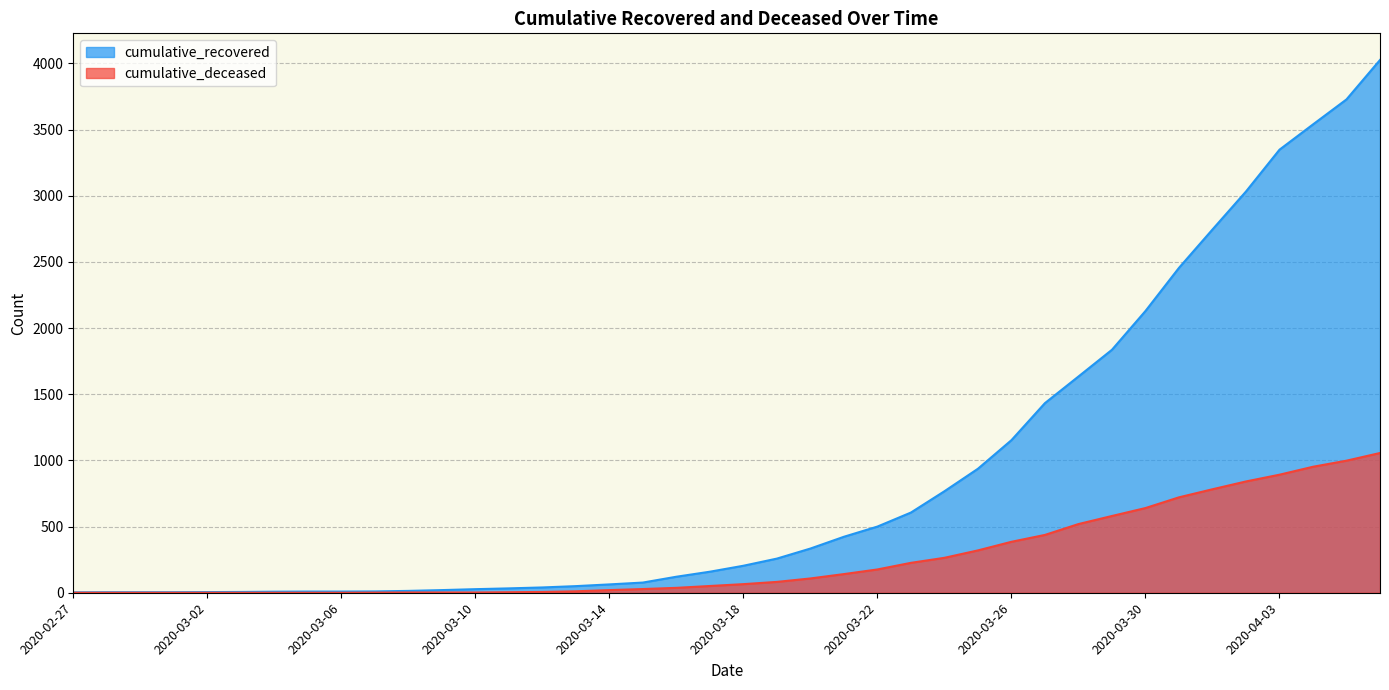

What is the label of the 36th point from the right?

2020-03-02